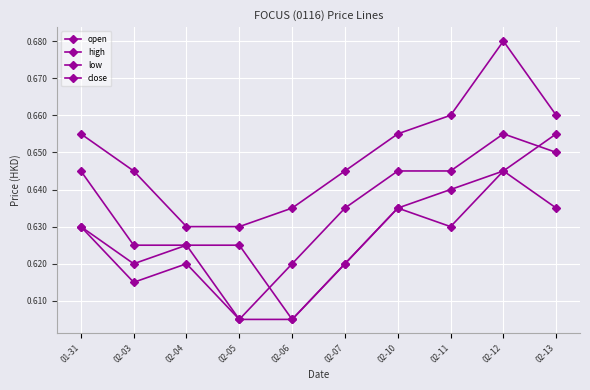

At which category does the chart reach its minimum across all series?

02-06